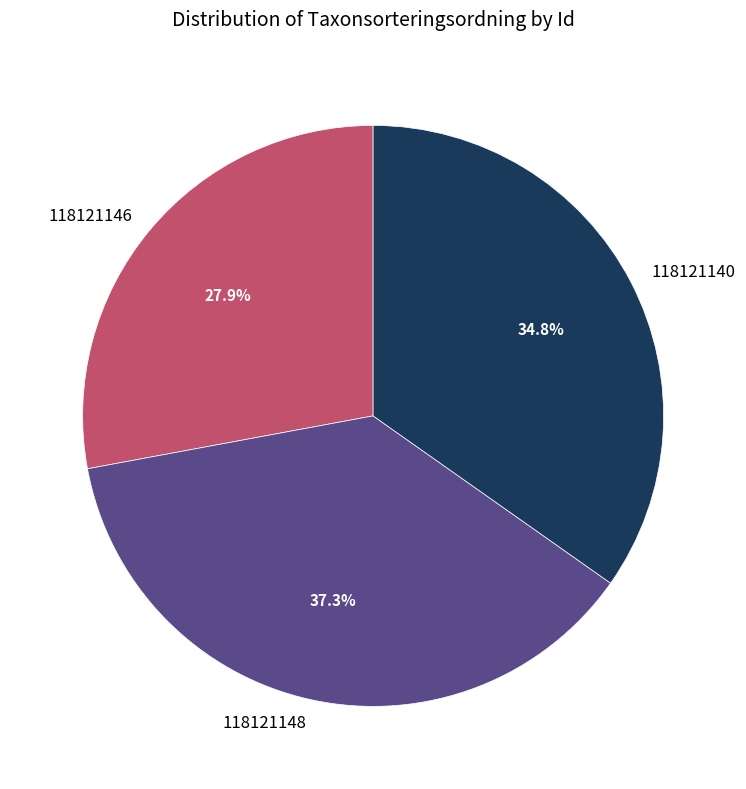

Which has a higher value, 118121140 or 118121148?

118121148